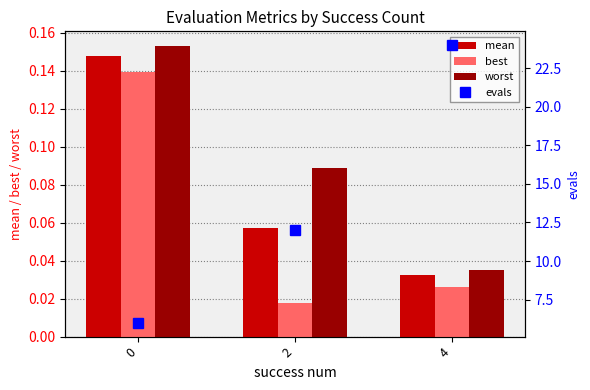

Is the value of best at 2 greater than the value of mean at 2?

No